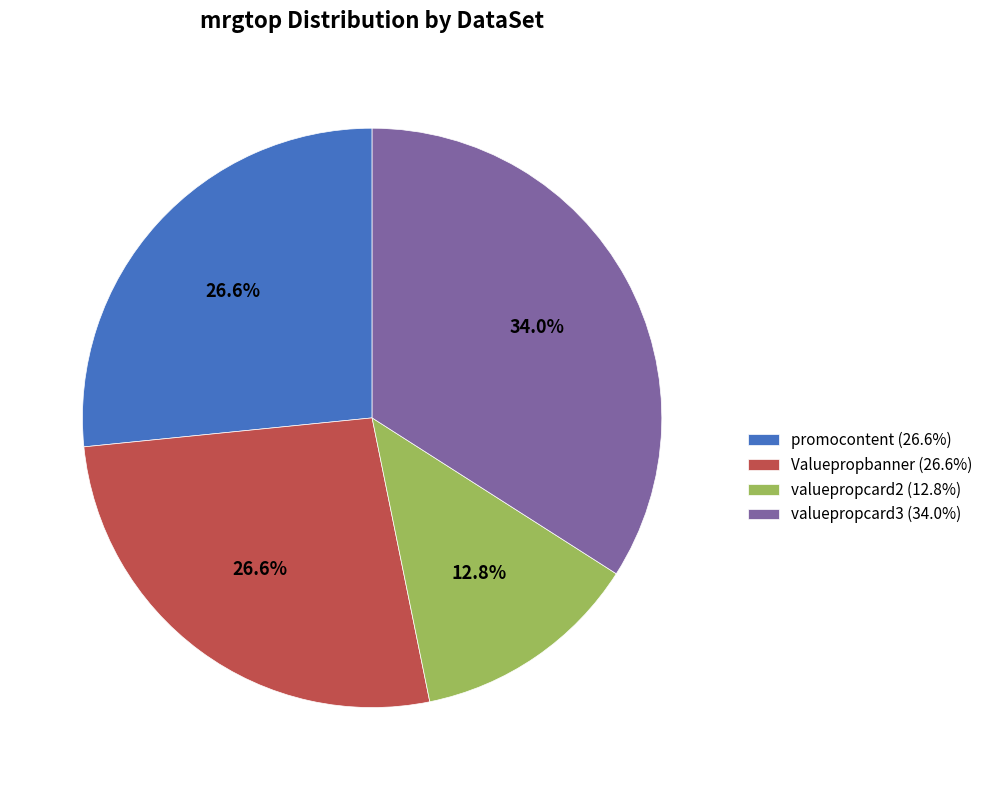

The valuepropcard2 slice represents 13% of the pie. True or false?

True